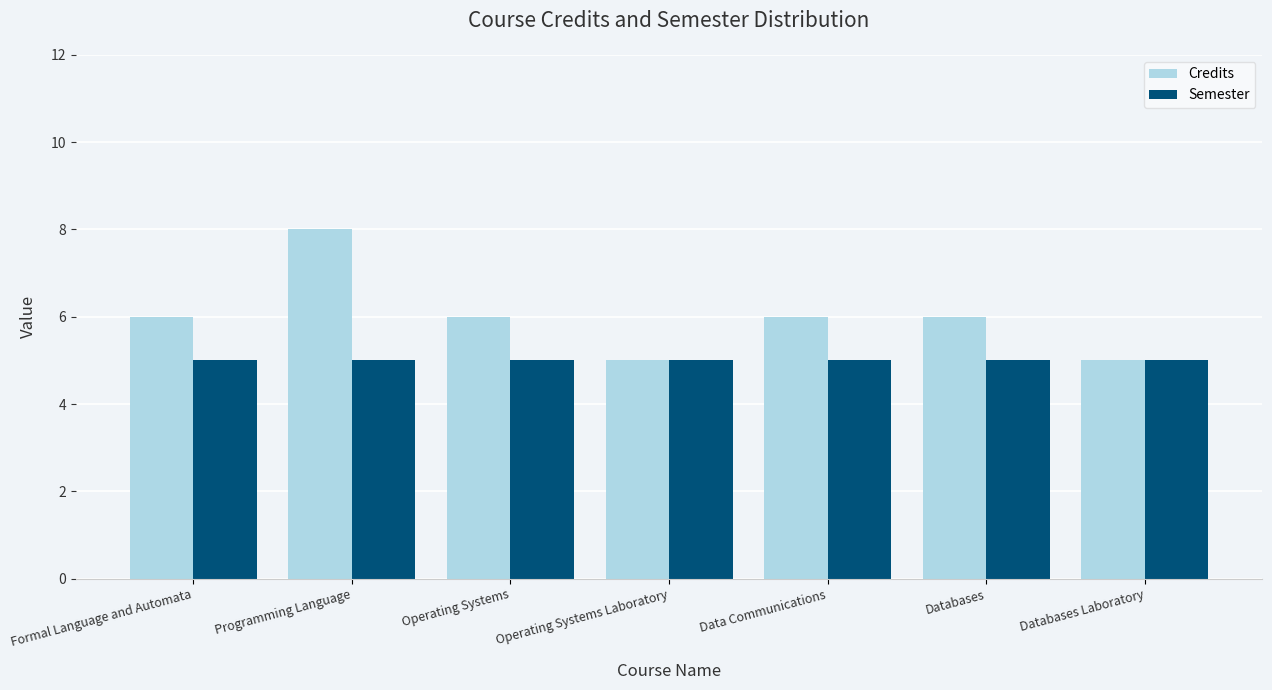

How many Credits values are between 5 and 6?

6